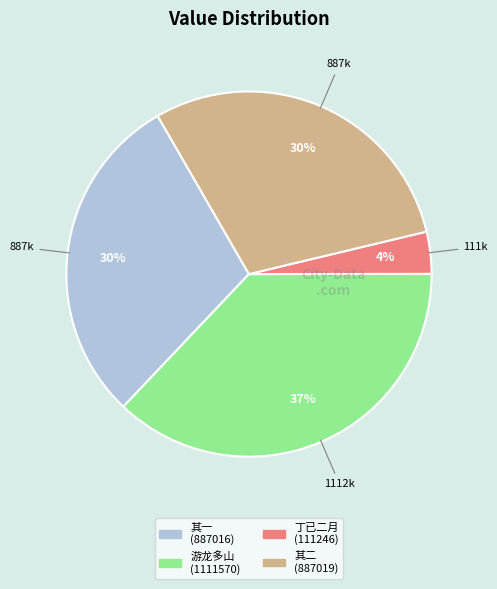

To the nearest percent, what is the average slice percentage?

25%